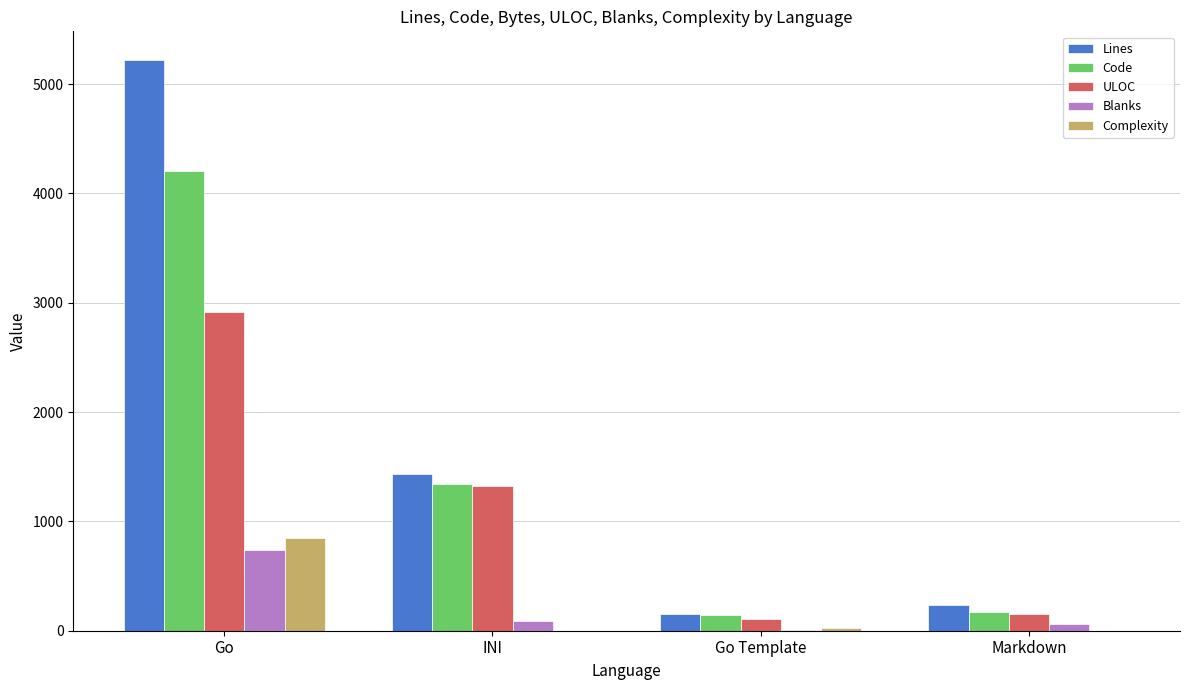

Reading left to right, what are all the values shown in this chart?

Lines: Go=5221	INI=1430	Go Template=155	Markdown=238
Code: Go=4207	INI=1342	Go Template=146	Markdown=175
ULOC: Go=2916	INI=1328	Go Template=106	Markdown=157
Blanks: Go=734	INI=88	Go Template=9	Markdown=63
Complexity: Go=844	INI=0	Go Template=26	Markdown=0